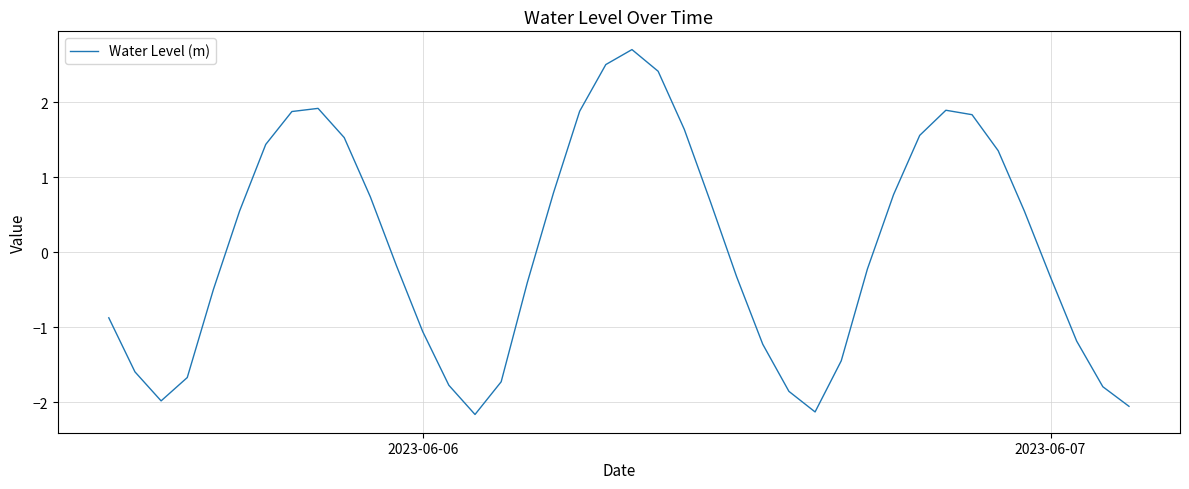

What is the difference between the maximum and minimum values?

4.9